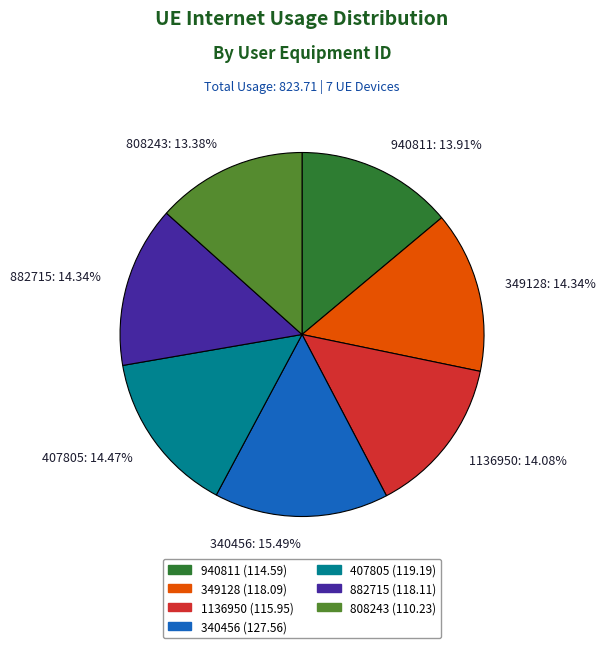

The 808243 slice represents 25% of the pie. True or false?

False